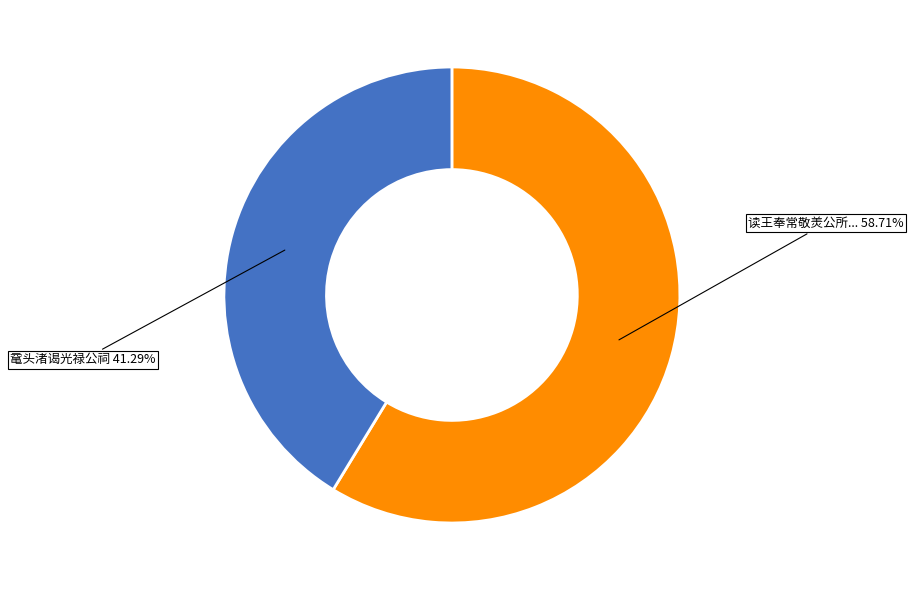

Is there any slice that represents more than half of the pie?

Yes